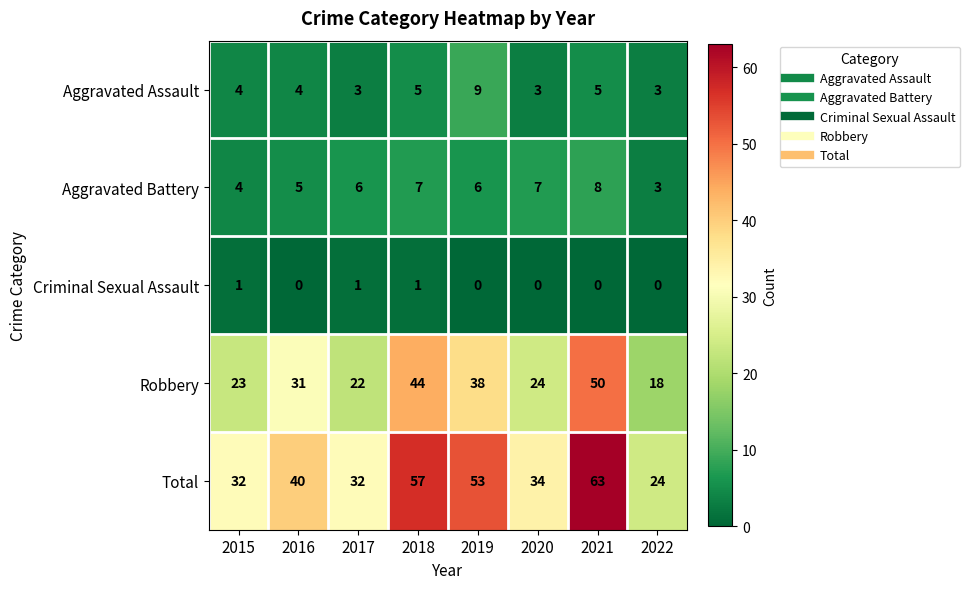

Which series has the largest range (max minus min)?

Total